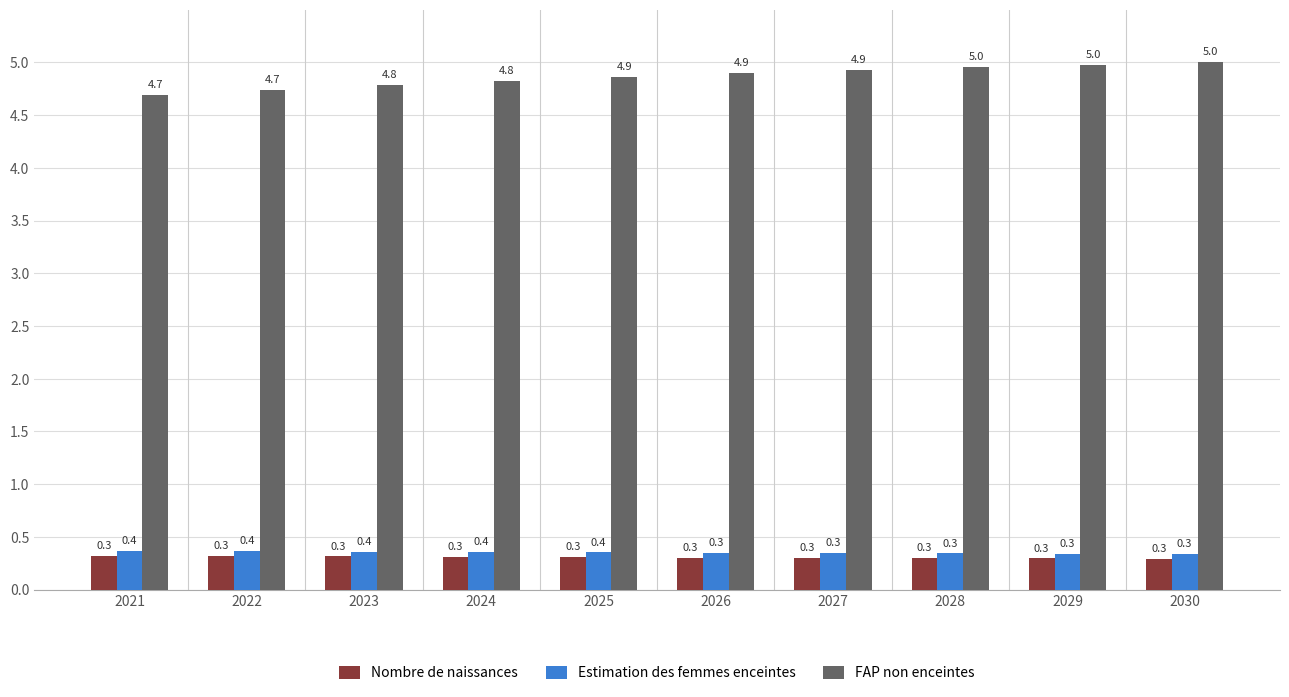

What is the highest value of the Estimation des femmes enceintes series?

0.4